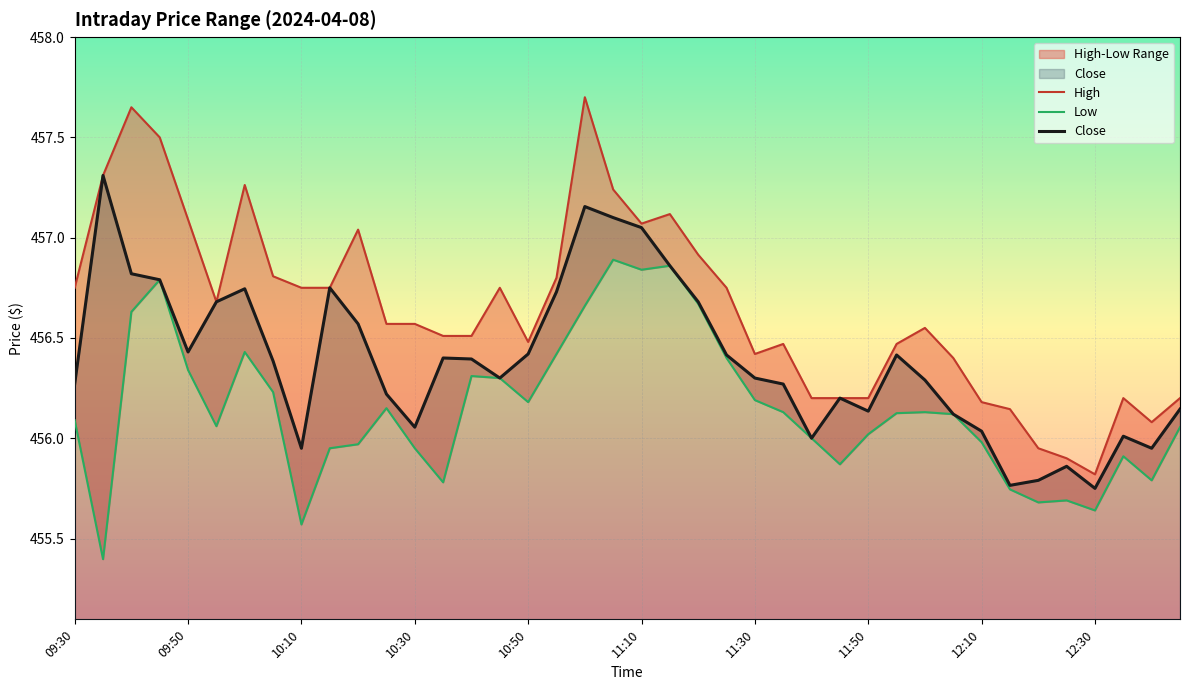

True or false: Close and High cross at least once.

False